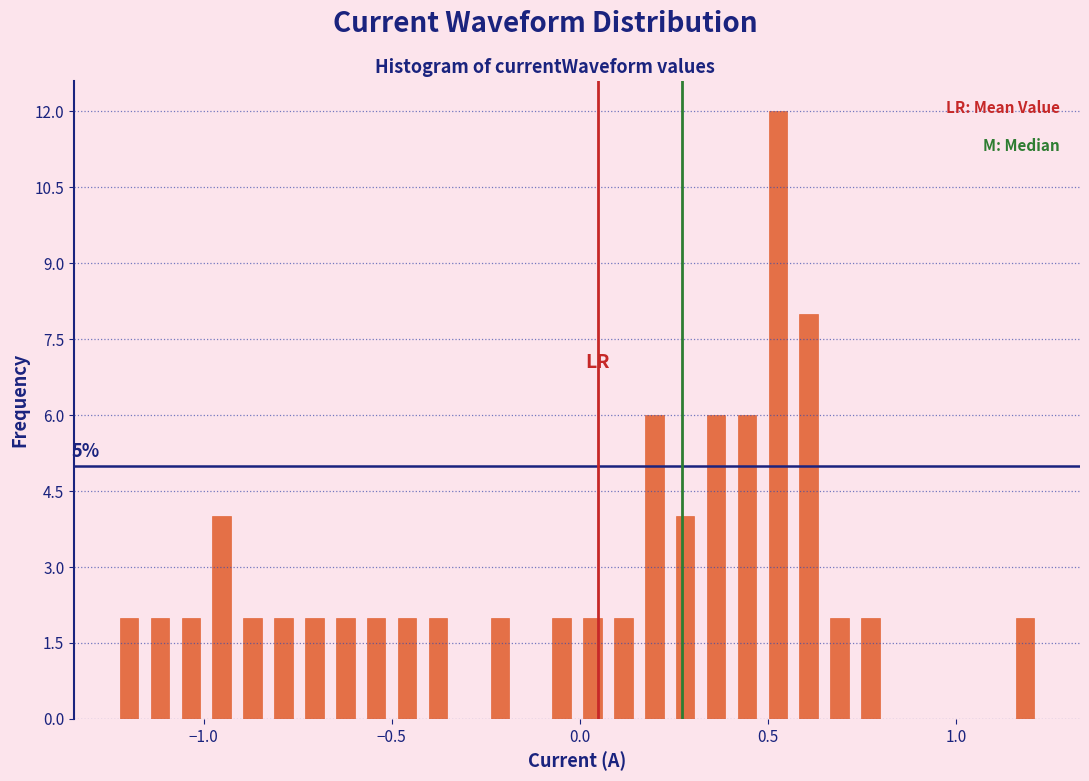

Around what value on the x-axis is the tallest bar? Give the approximate position of its centre, as read against the axis.

0.55